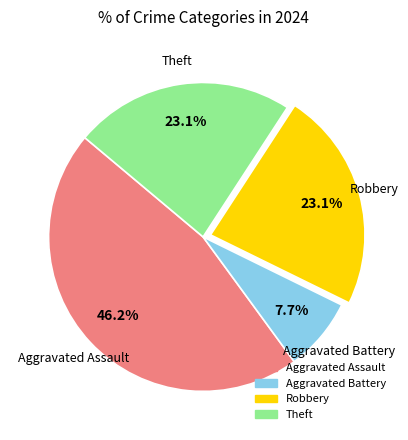

How much of the chart is everything except Aggravated Battery?

92.3%